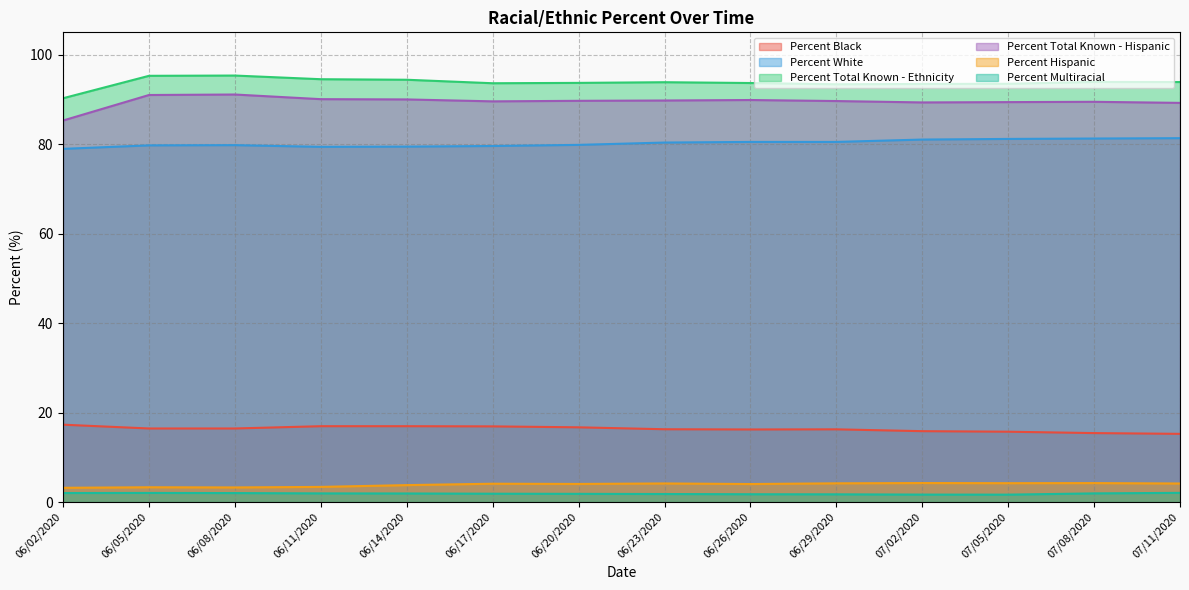

Reading left to right, transcribe all the data shown in this chart.

Percent Black: 17.3	16.4	16.4	16.9	16.9	16.9	16.7	16.3	16.2	16.2	15.8	15.7	15.4	15.2
Percent White: 79.0	79.7	79.8	79.4	79.5	79.6	79.8	80.4	80.5	80.5	81.0	81.2	81.3	81.3
Percent Total Known - Ethnicity: 90.3	95.3	95.3	94.5	94.4	93.6	93.7	93.8	93.7	93.4	93.5	93.5	93.9	93.9
Percent Total Known - Hispanic: 85.3	91.0	91.1	90.1	90.0	89.6	89.7	89.8	89.9	89.6	89.3	89.4	89.5	89.2
Percent Hispanic: 3.2	3.3	3.3	3.4	3.8	4.1	4.0	4.2	4.0	4.2	4.2	4.2	4.2	4.1
Percent Multiracial: 2.0	2.0	2.0	1.9	1.9	1.9	1.8	1.8	1.7	1.7	1.7	1.6	1.9	2.0